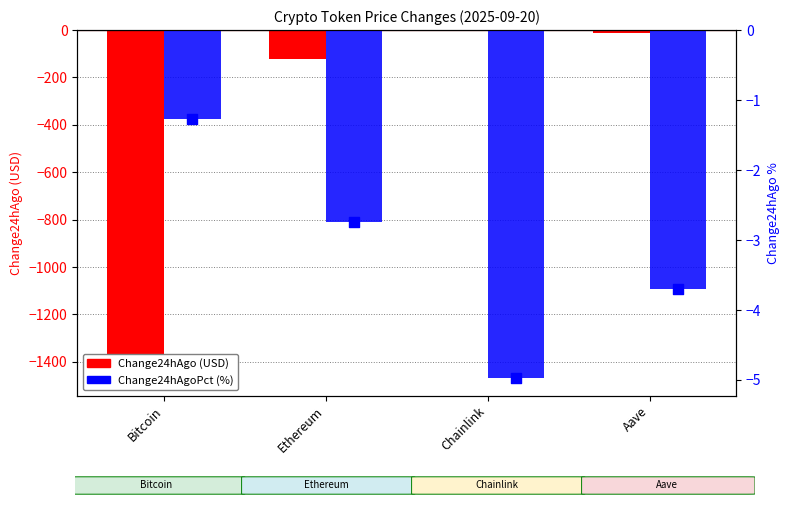

Which series has the largest total across all categories?

Change24hAgoPct (%)